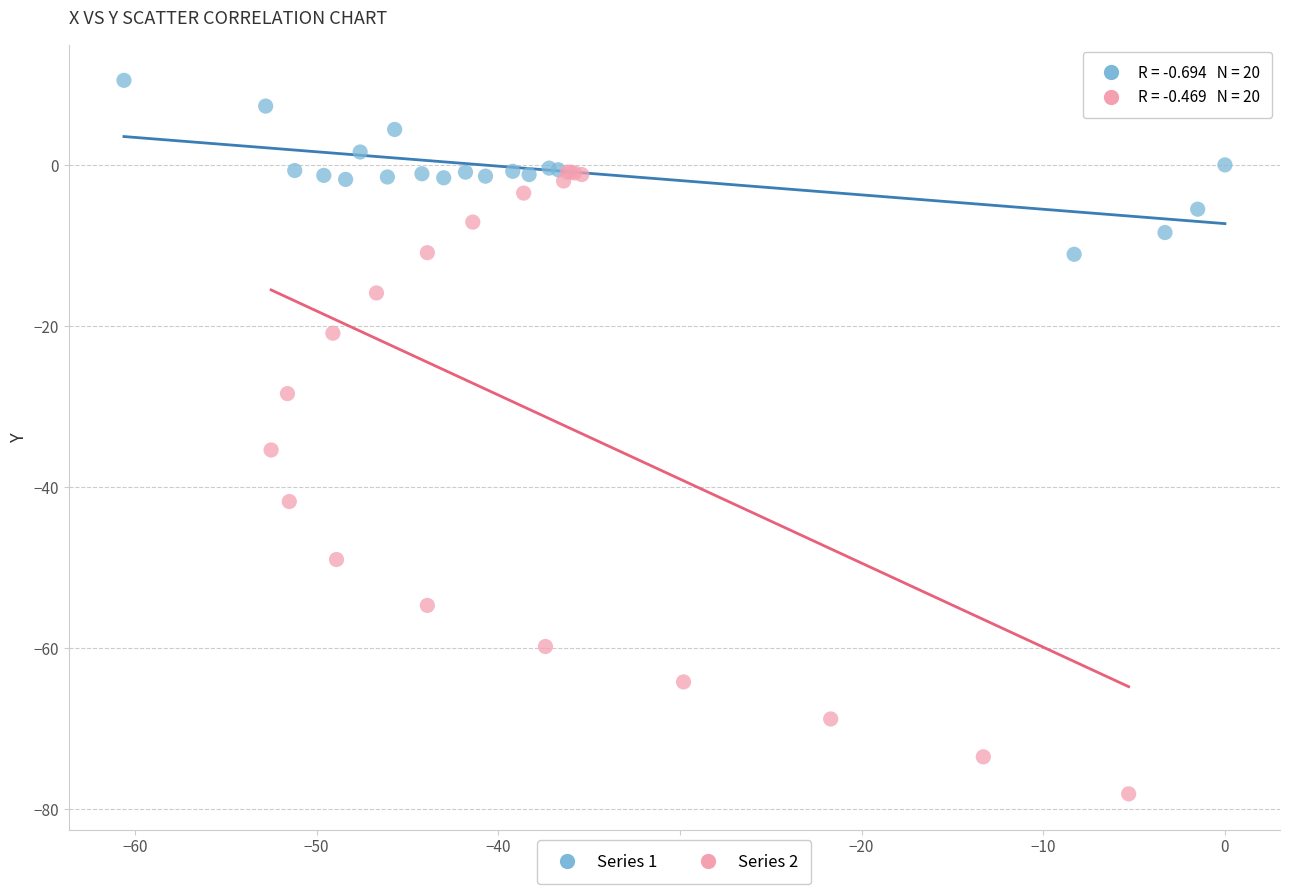

Which series contains the highest Y value?

Series 1